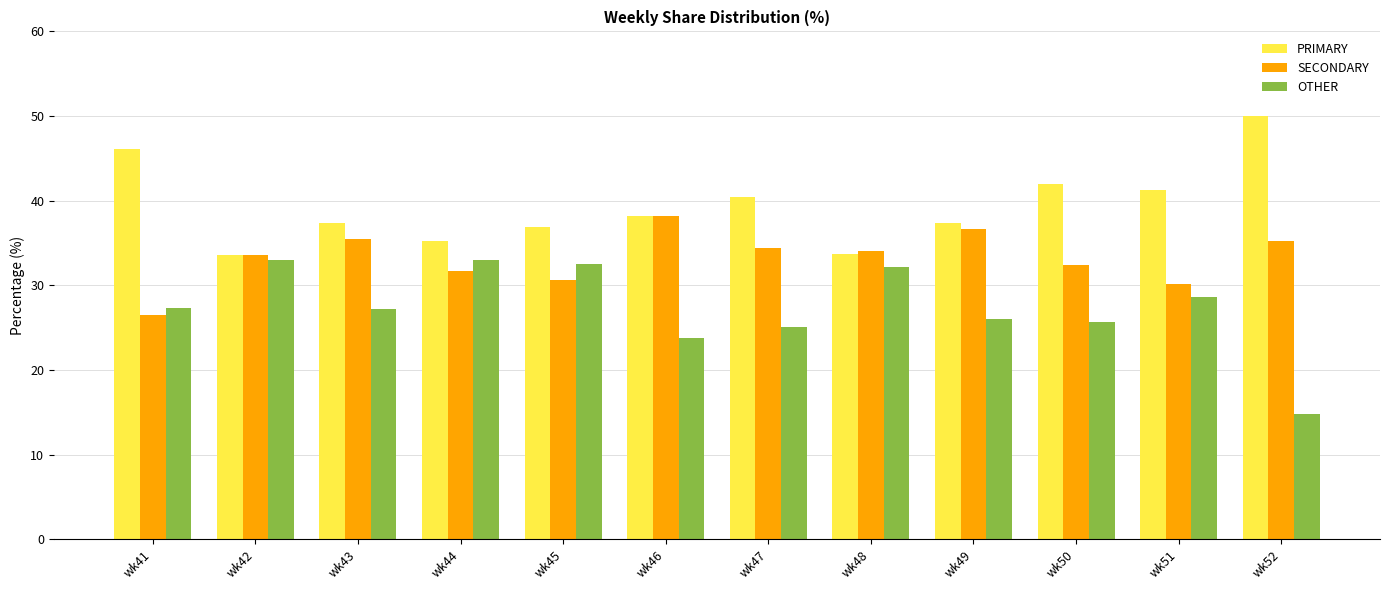

Where does the PRIMARY series first go above 38?

wk41